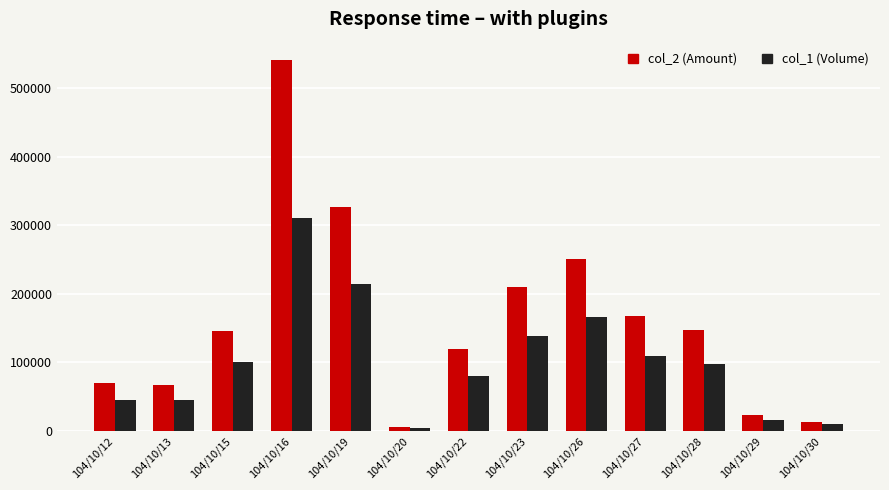

What is the spread (max minus min) of values at 104/10/15?

46000